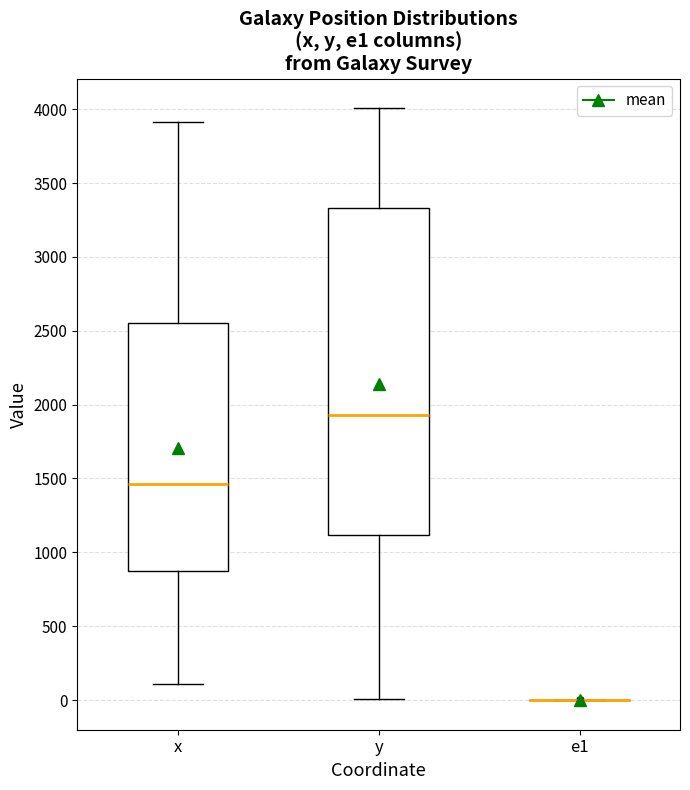

Which box is the tallest, from its lower edge to its upper edge?

y